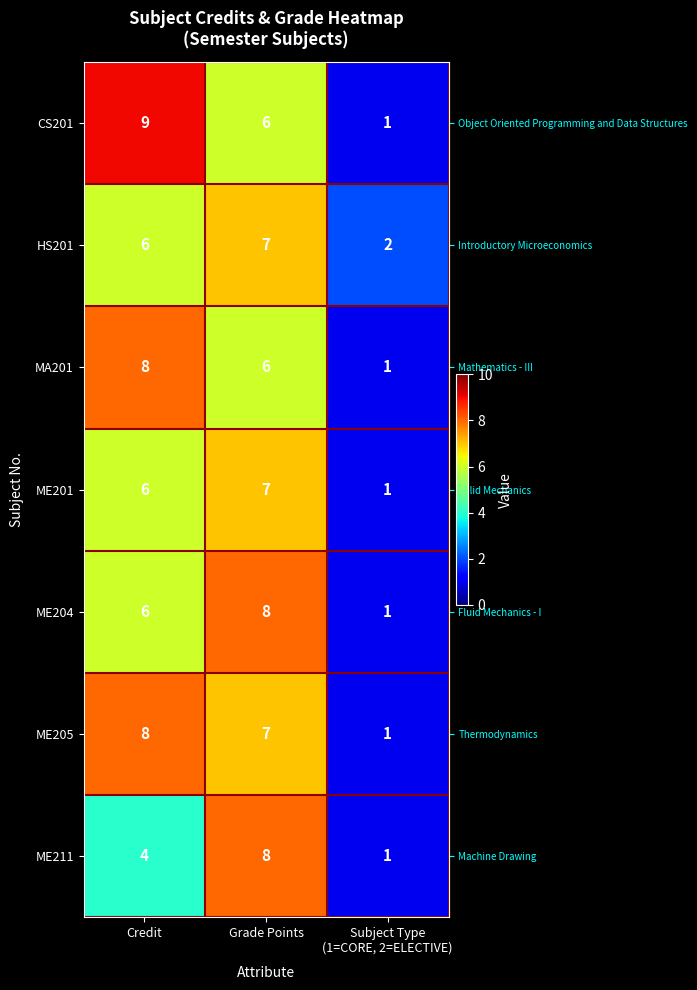

What is the total value across all series at Credit?

47